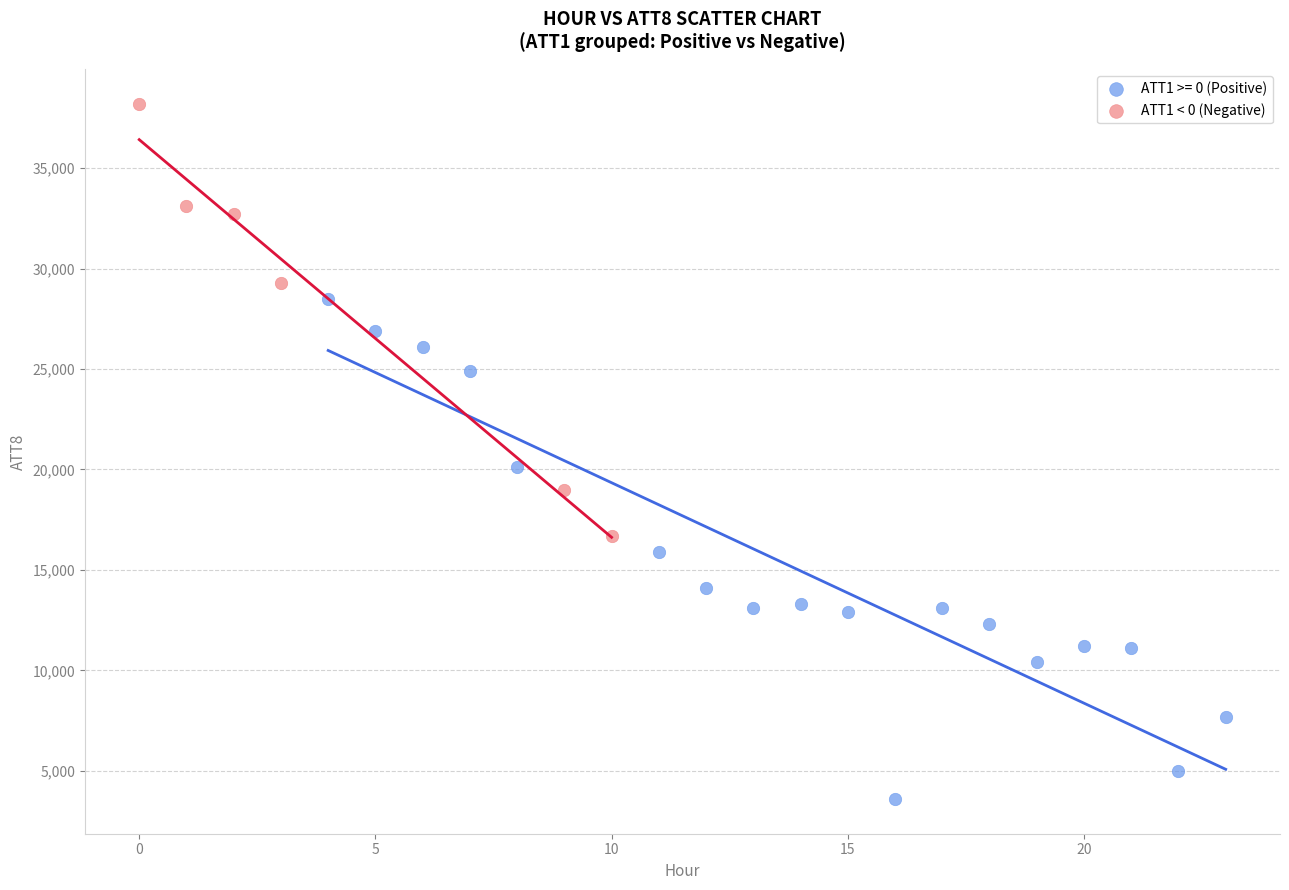

Which series has the widest spread of Y values?

ATT1 >= 0 (Positive)